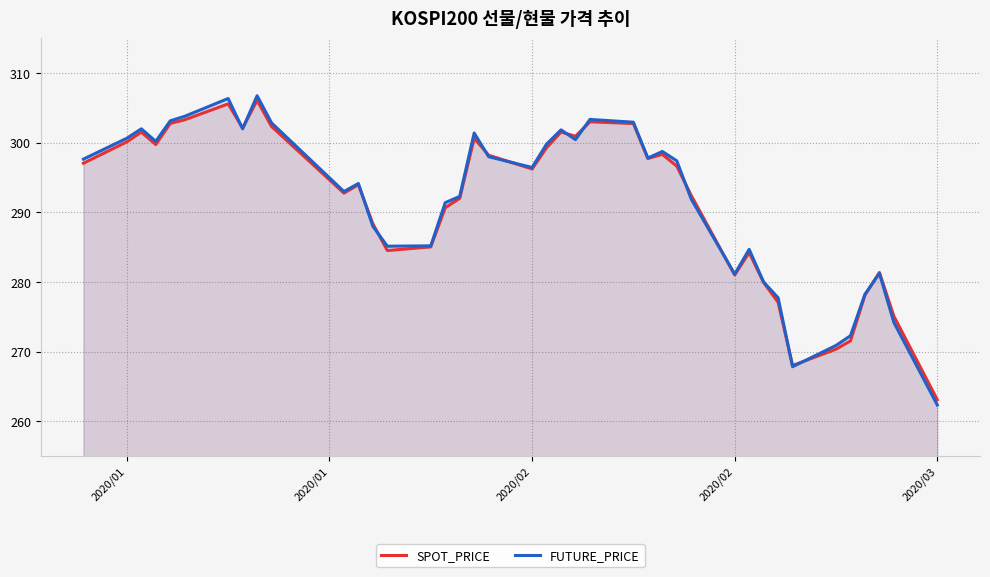

At which label does FUTURE_PRICE first exceed 297?

2020/01